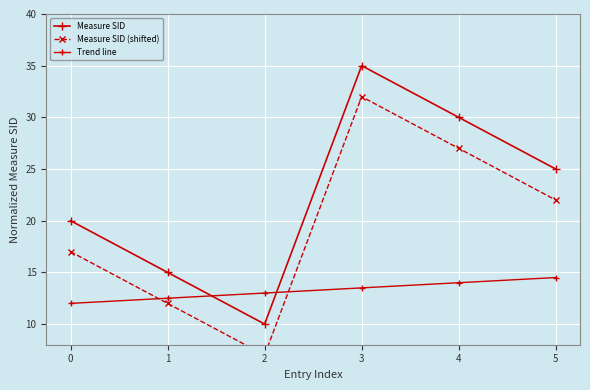

True or false: Measure SID (shifted) and Measure SID intersect in this chart.

False